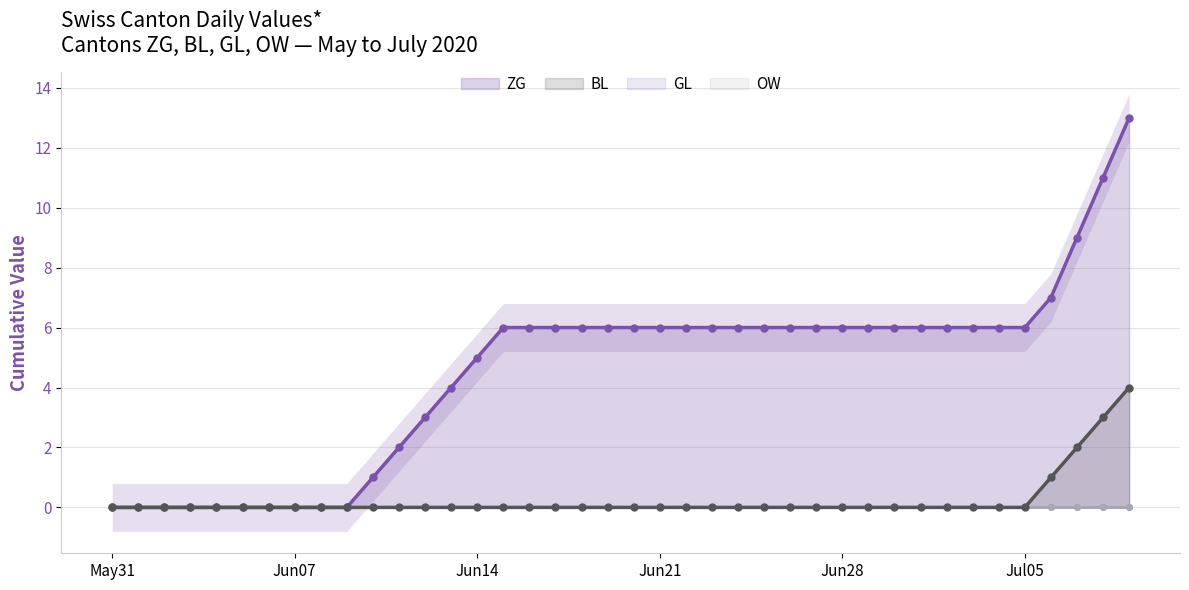

True or false: GL and ZG cross at least once.

False